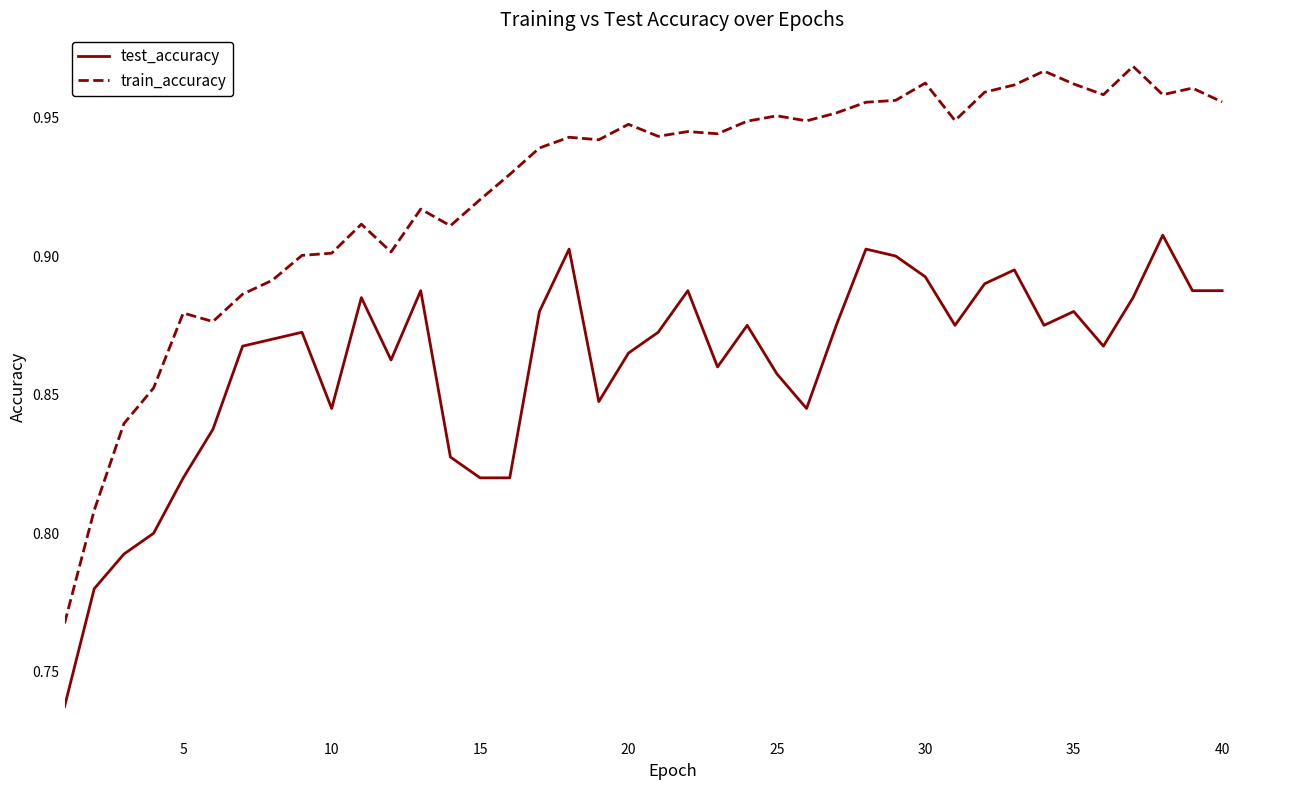

Which series has the largest total across all categories?

train_accuracy